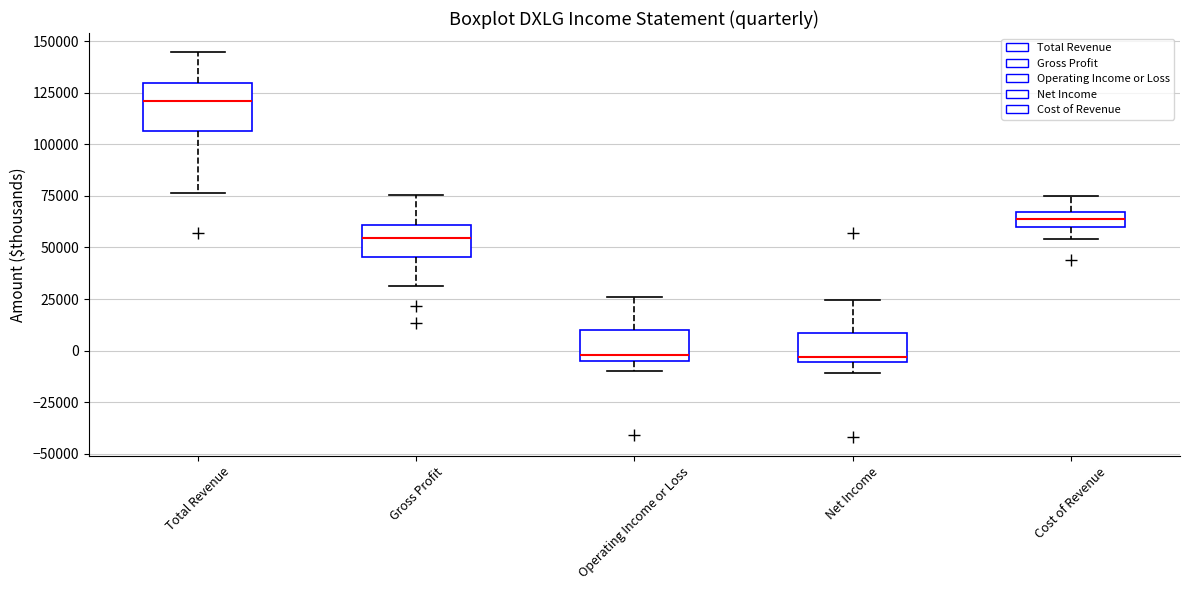

Where does the upper whisker of the box for Net Income end on the y-axis? The values are not printed on the chart, so give them approximately, as read against the axis.

25000